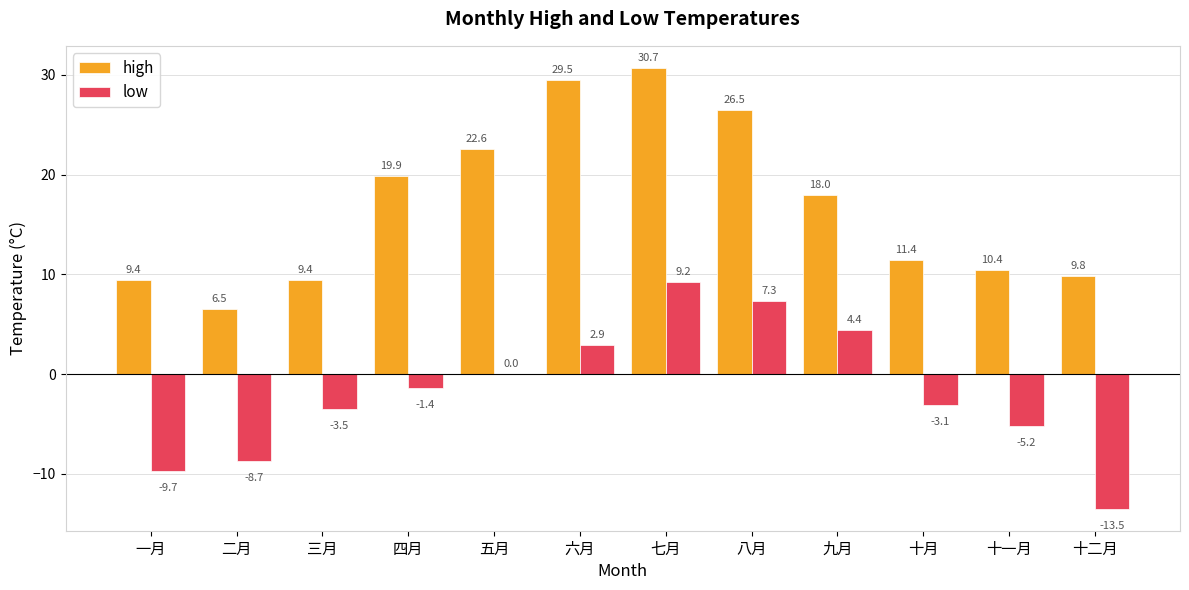

Is the value of high at 二月 greater than the value of low at 四月?

Yes